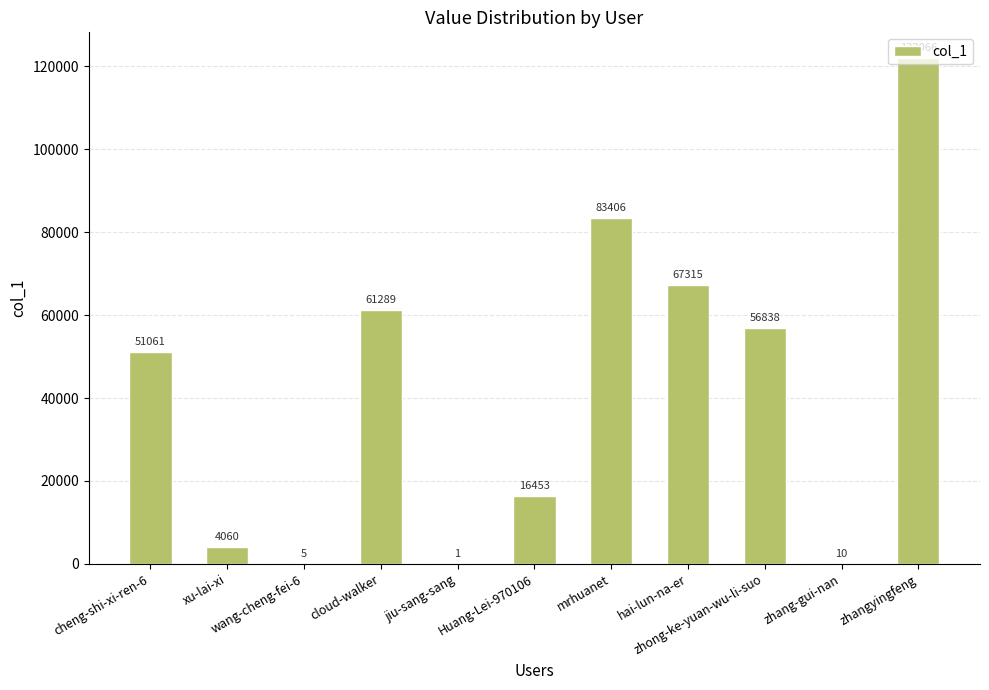

The chart shows a value of 67315 at hai-lun-na-er. True or false?

True